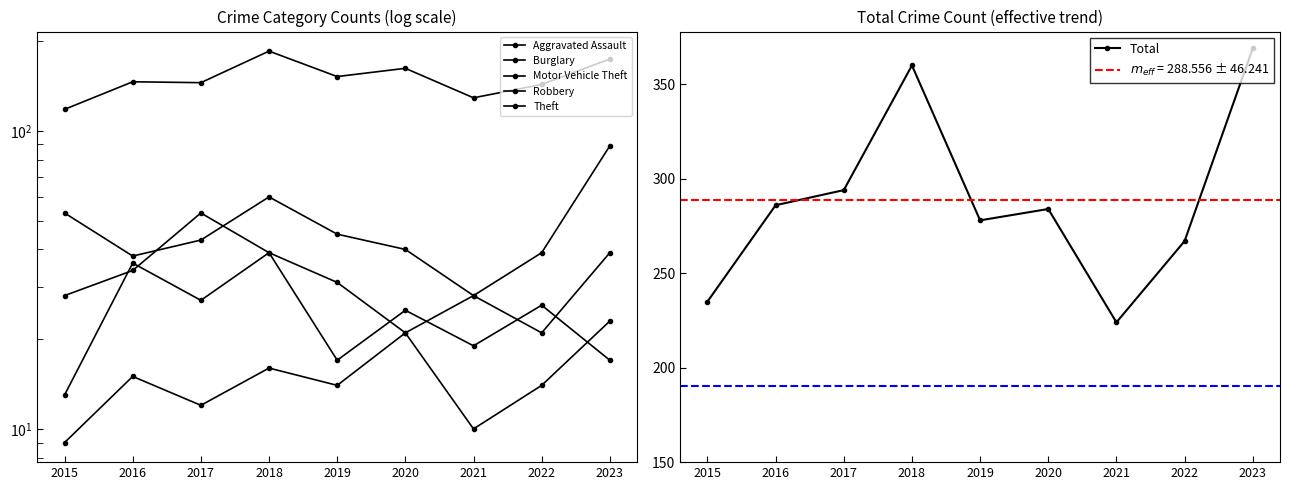

How many lines are shown in the chart?

6